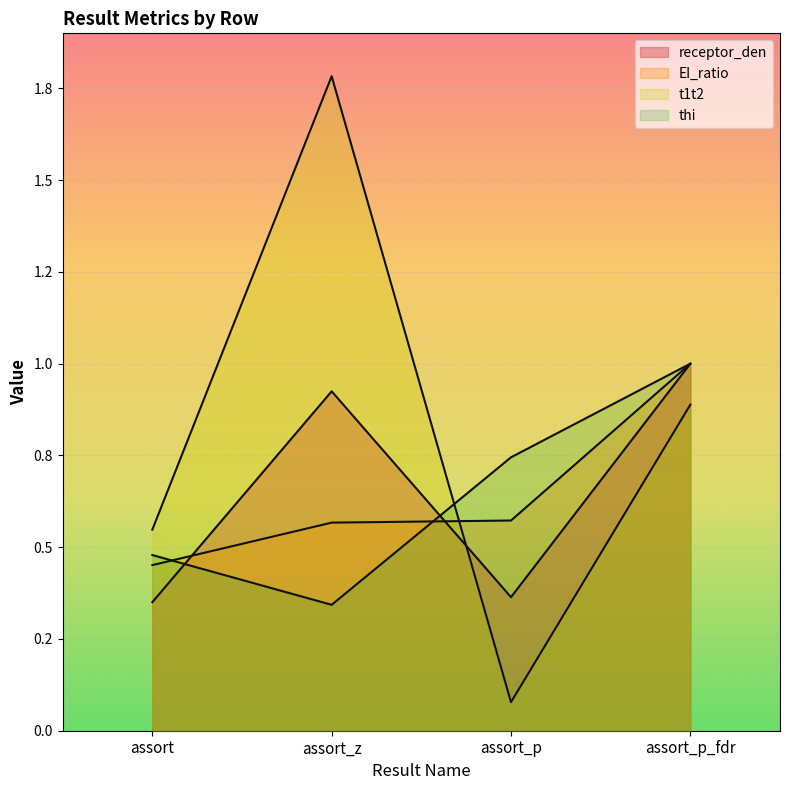

How many categories are shown in the chart?

4